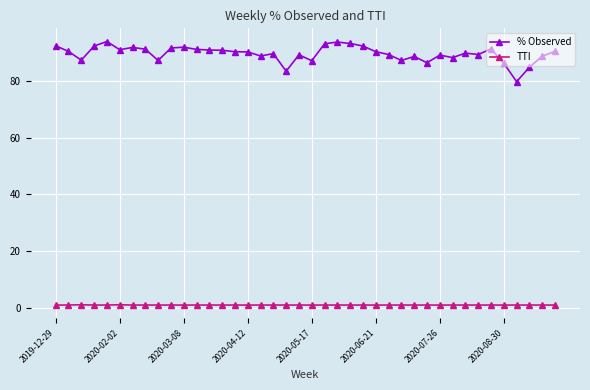

True or false: % Observed has more than 1 interior local peaks.

True